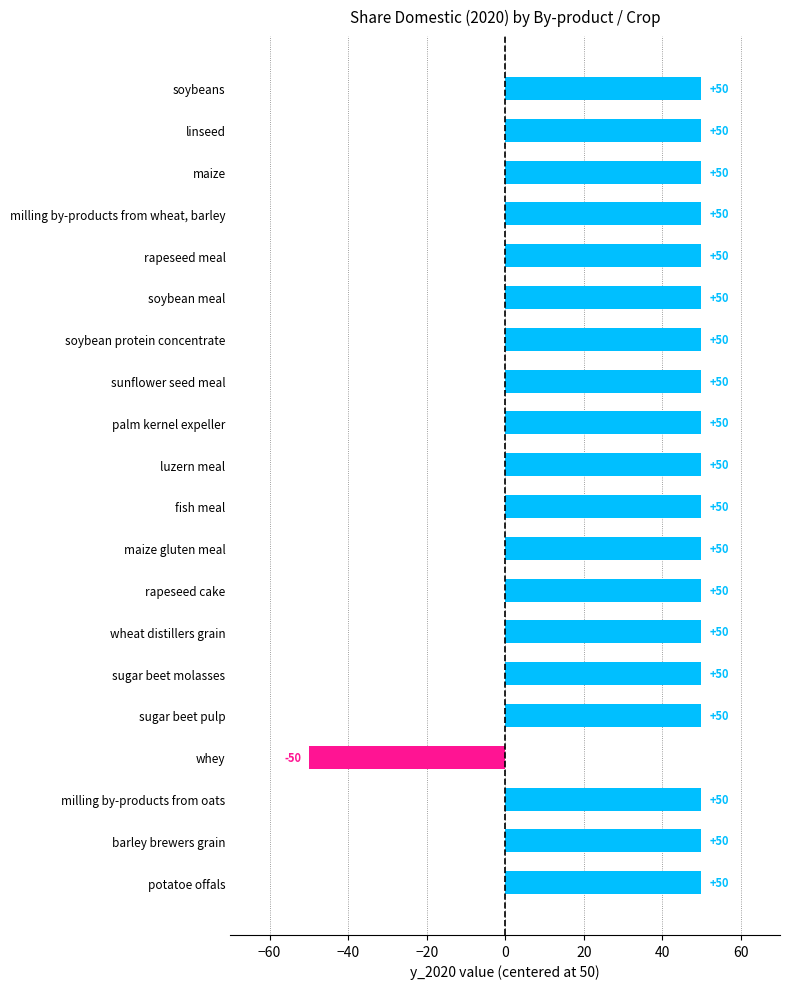

What is the average value?

45